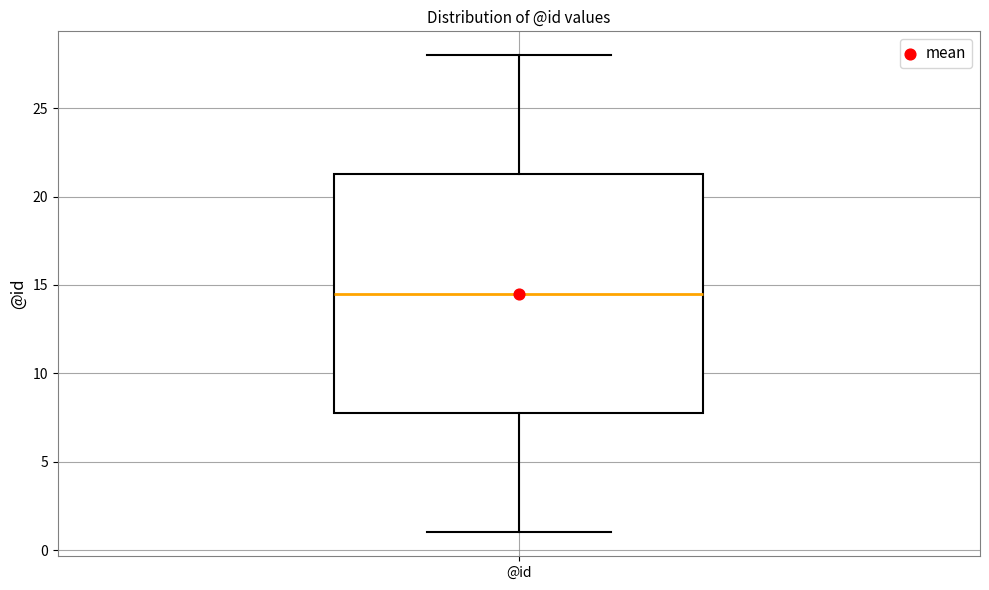

Read this box plot against the y-axis: the position of the median line, the range covered by the box, and the ends of both whiskers. The values are not printed on the chart, so give them approximately, as read against the axis.

median 14.5, box 8.0 to 21.5, whiskers 1.0 to 28.0